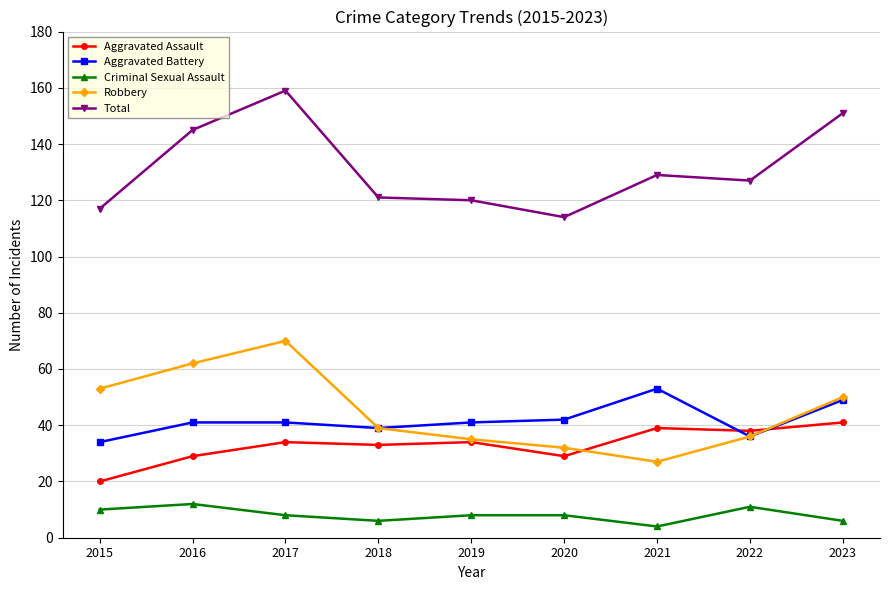

Count the Criminal Sexual Assault values in the range 6 to 10.

6